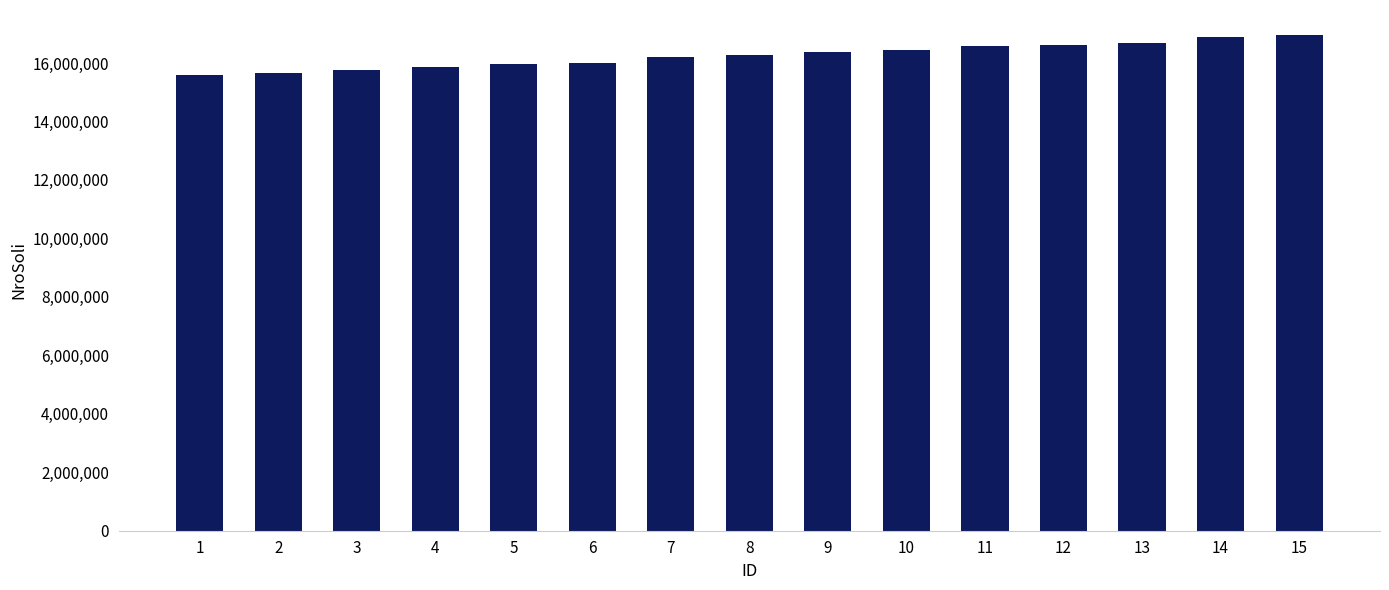

How many data points does each series have?

15